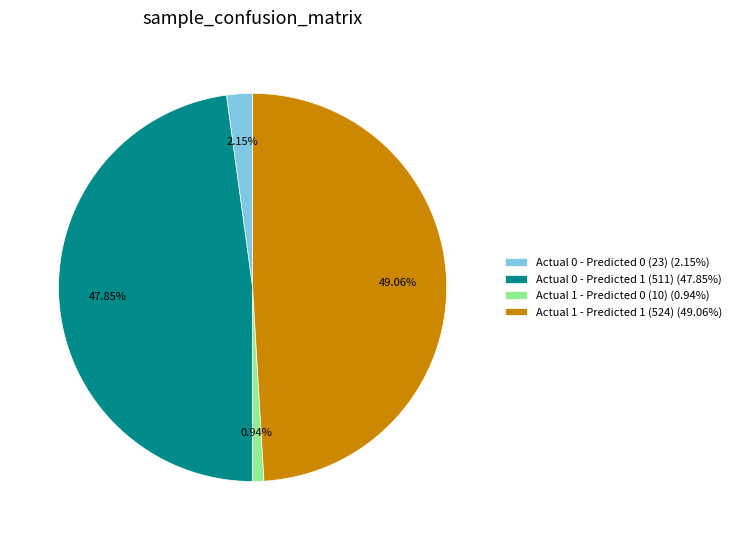

Is it true that Actual 1 - Predicted 1 (524) is 49% of the pie?

True